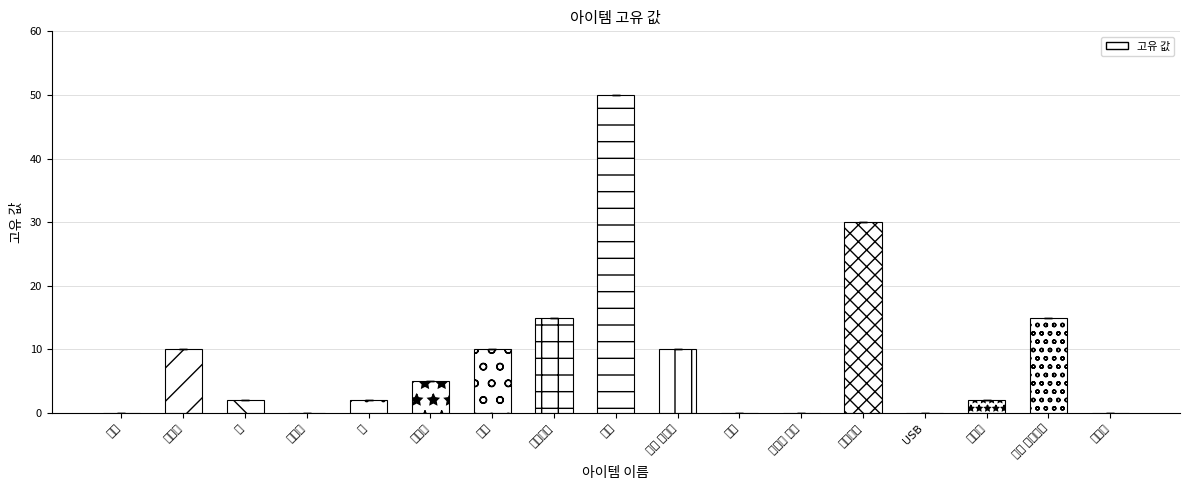

Reading right to left, what are all the values shown in this chart?

0	15	2	0	30	0	0	10	50	15	10	5	2	0	2	10	0